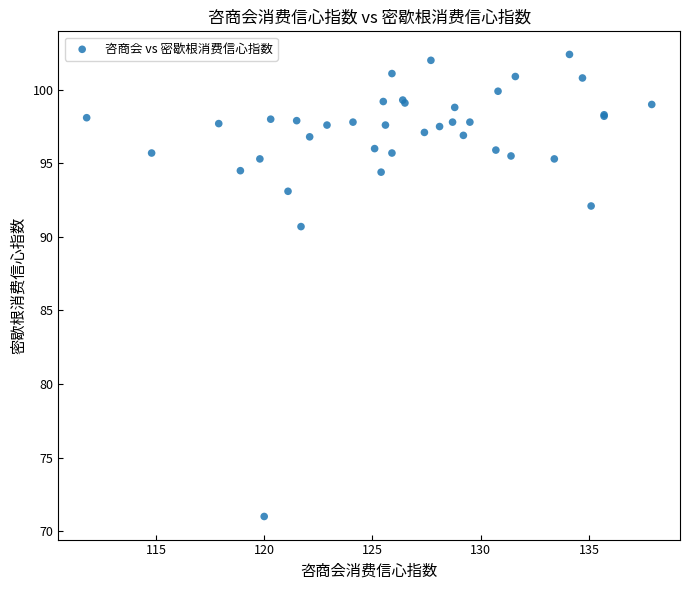

What Y value in the scatter plot is closest to 86?

90.7